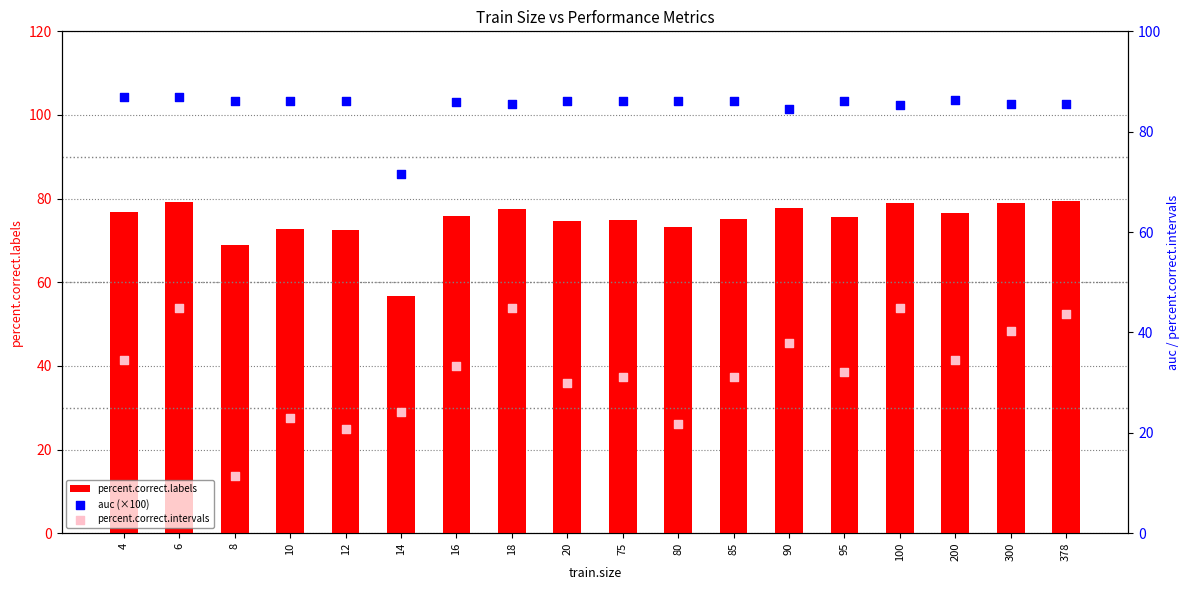

Is the value of percent.correct.labels at 85 greater than the value of percent.correct.intervals at 12?

Yes